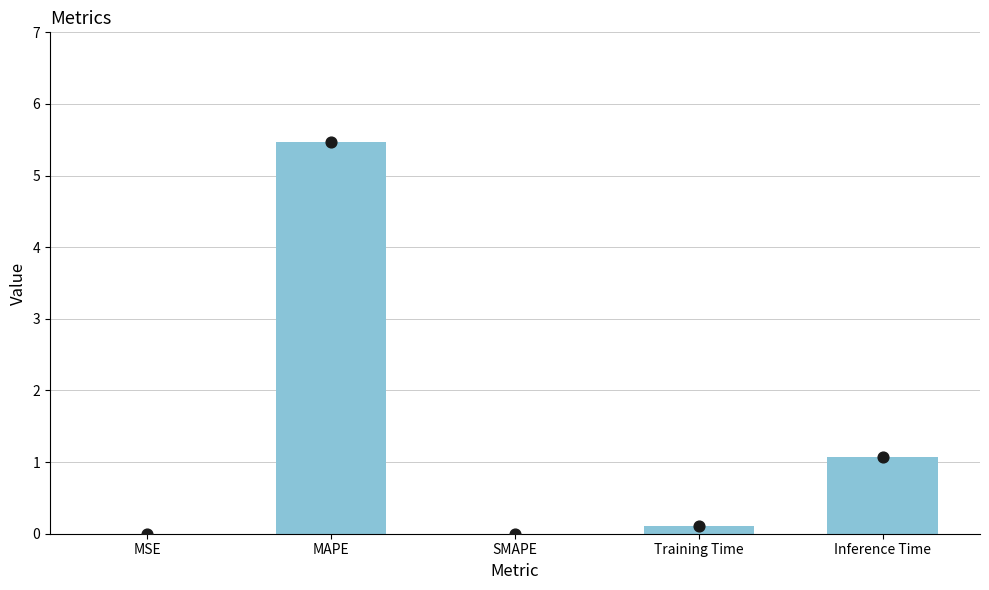

Which has a higher value, Inference Time or SMAPE?

Inference Time